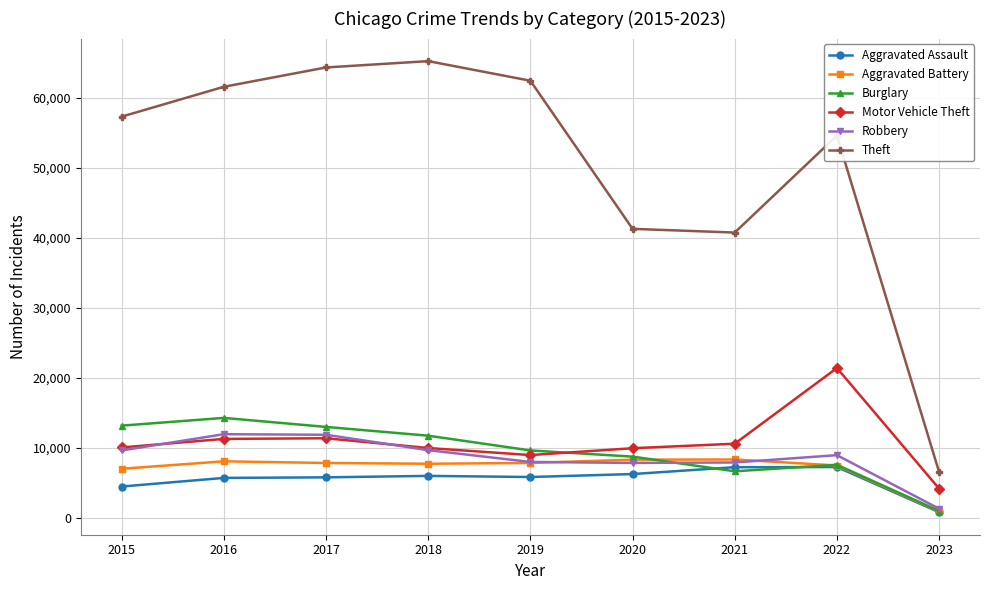

Rank the series by their maximum value, from lowest to highest.

Aggravated Assault, Aggravated Battery, Robbery, Burglary, Motor Vehicle Theft, Theft